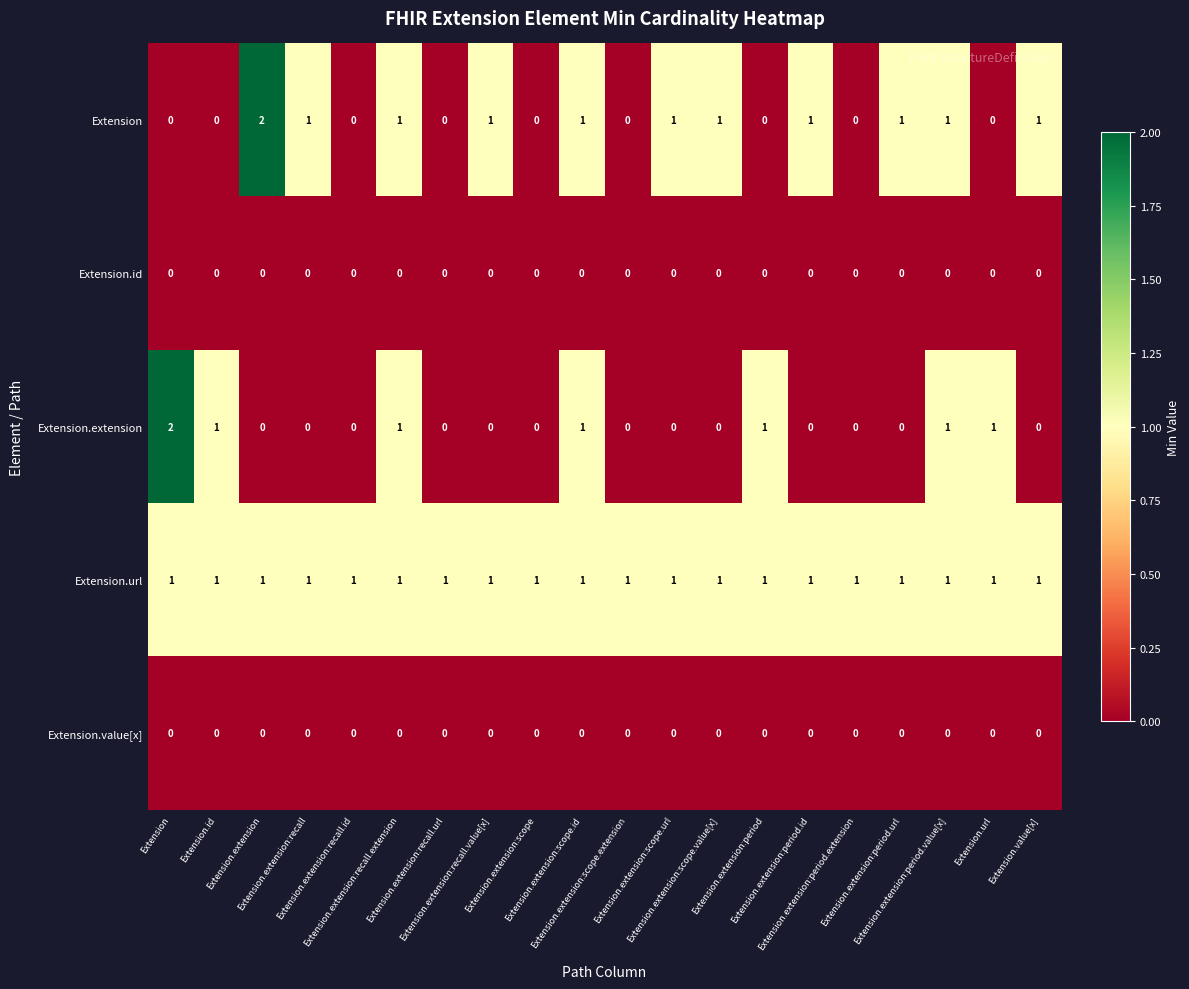

Count the number of categories in the chart.

20